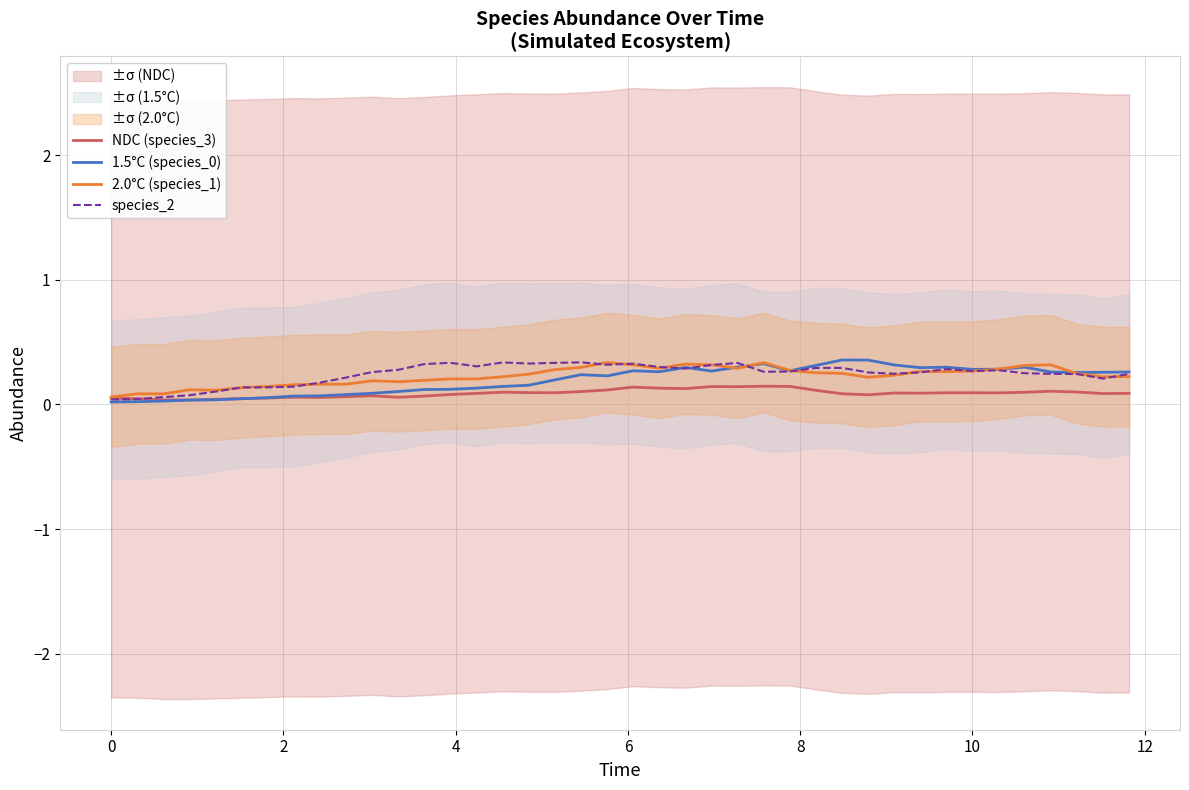

How many intersections are there between 1.5°C (species_0) and 2.0°C (species_1)?

5